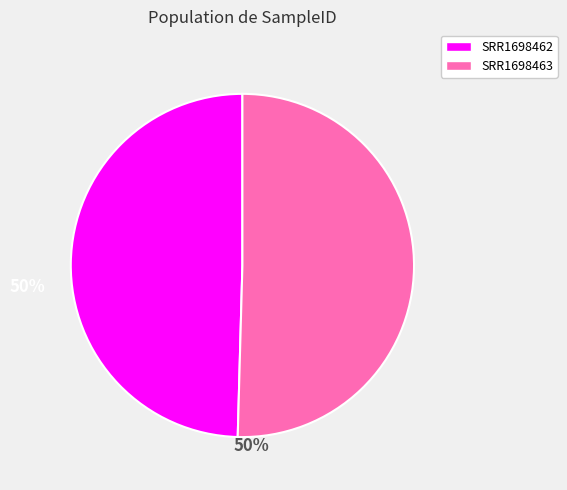

Between SRR1698463 and SRR1698462, which is larger?

SRR1698463